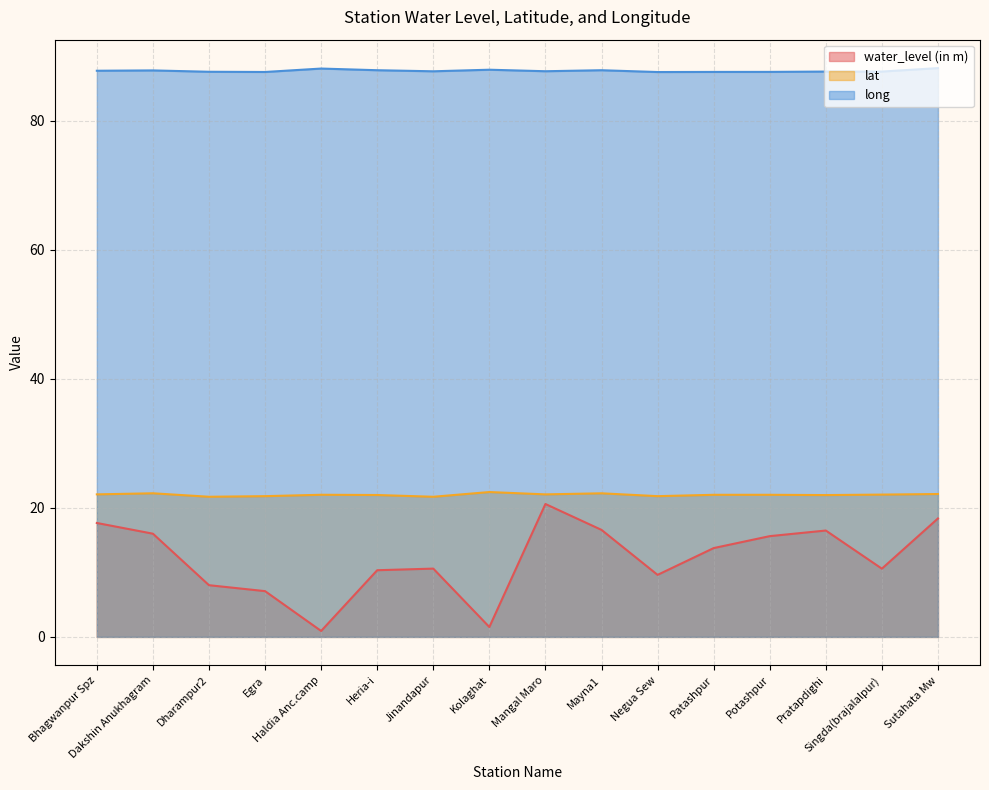

What is the value of the water_level (in m) point at the 14th from the left?

16.5